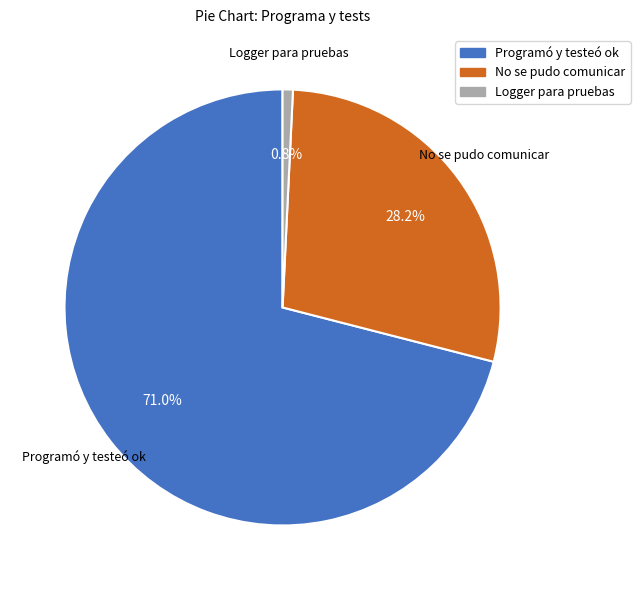

To the nearest percent, what is the difference between the largest and smallest slice percentages?

70%